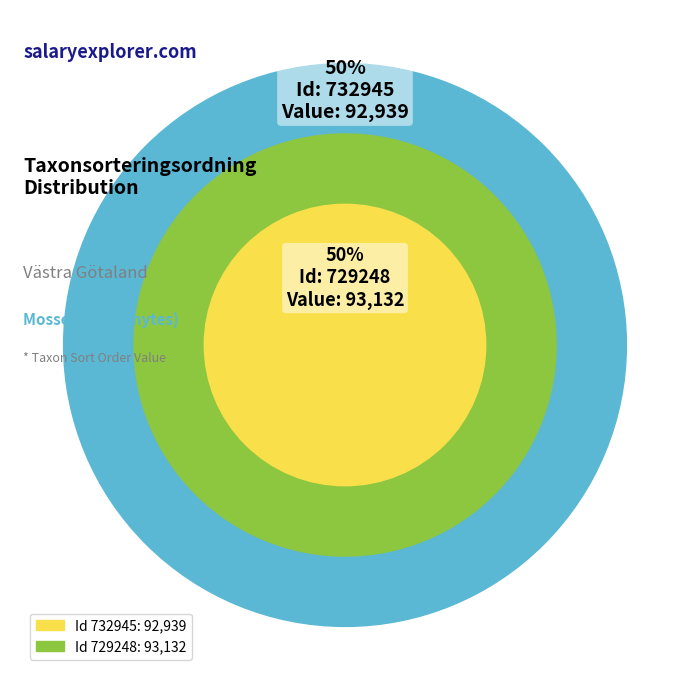

Between 729248 and 732945, which is larger?

729248